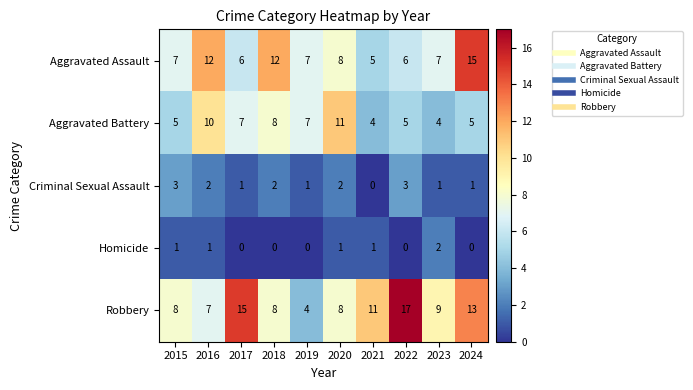

Which series has the largest range (max minus min)?

Robbery